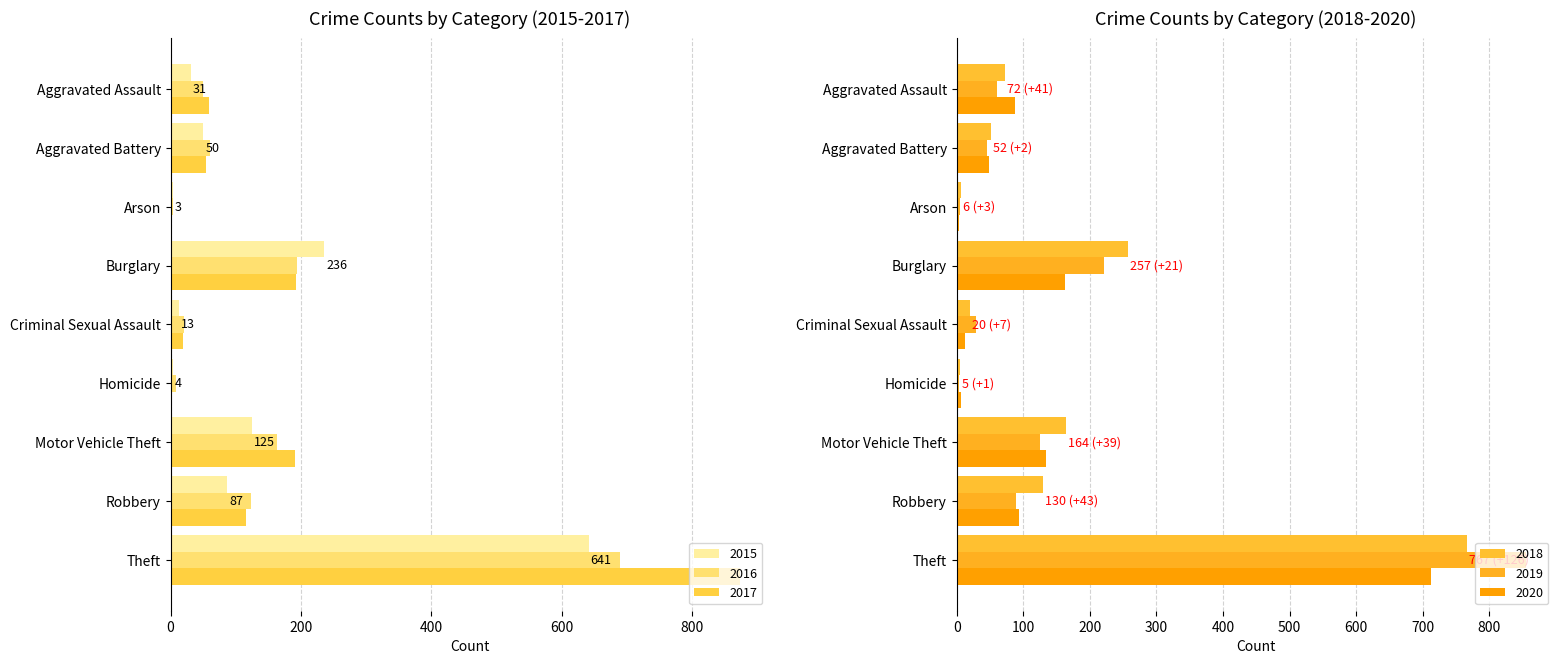

What position from the right is Robbery?

2